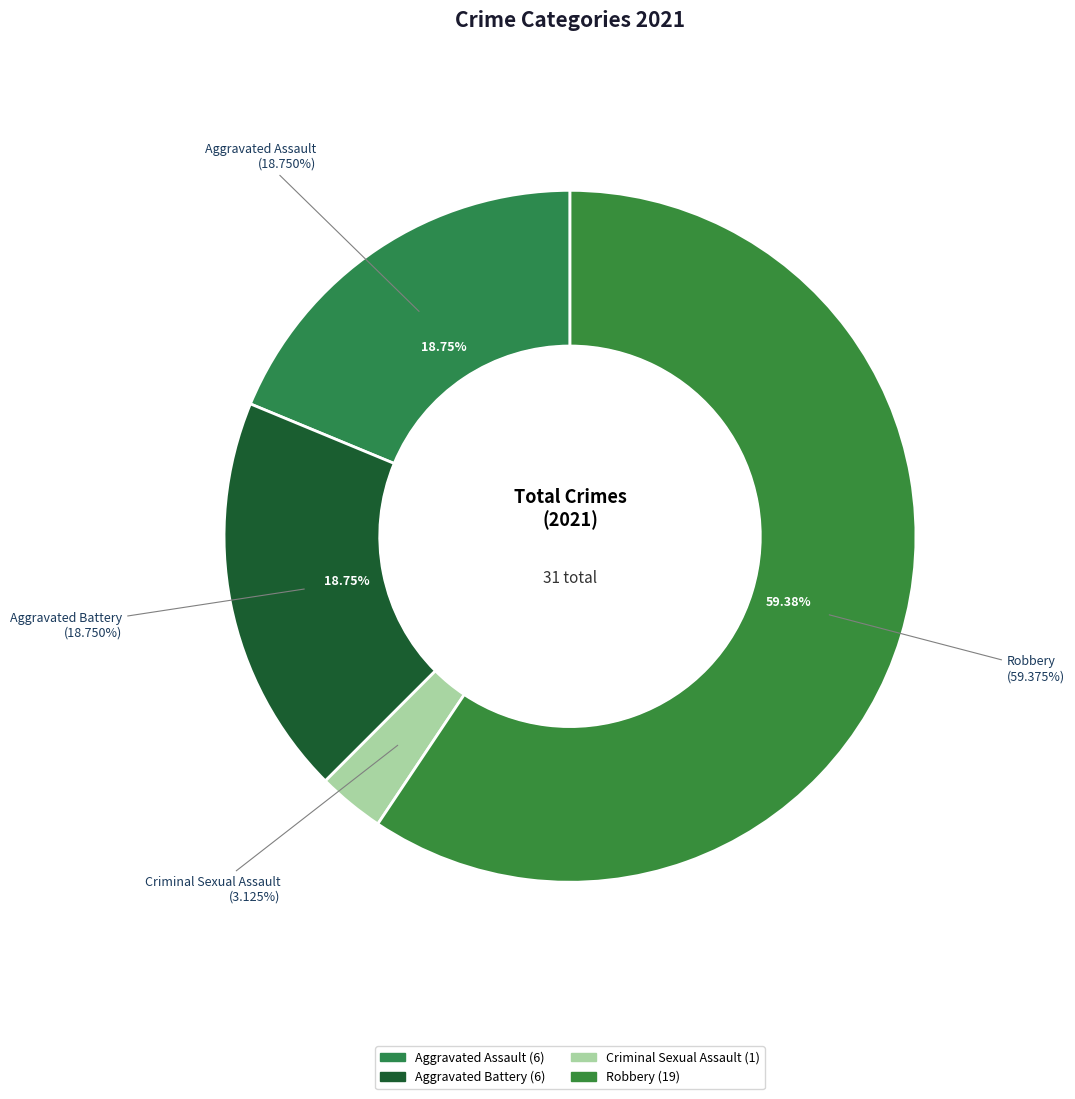

What is the change in value from Aggravated Battery to Robbery?

+13